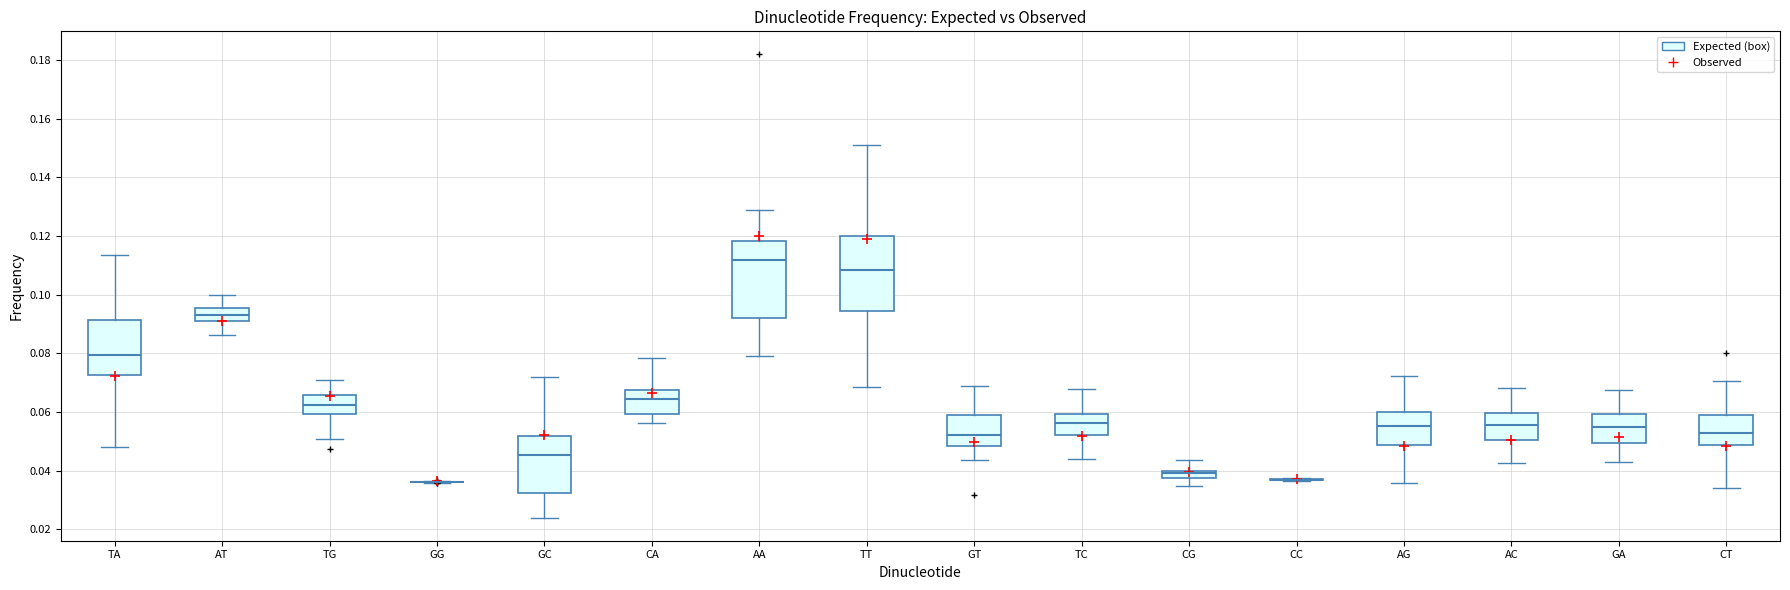

Where is the upper edge of the box for CT on the y-axis? The values are not printed on the chart, so give them approximately, as read against the axis.

0.060